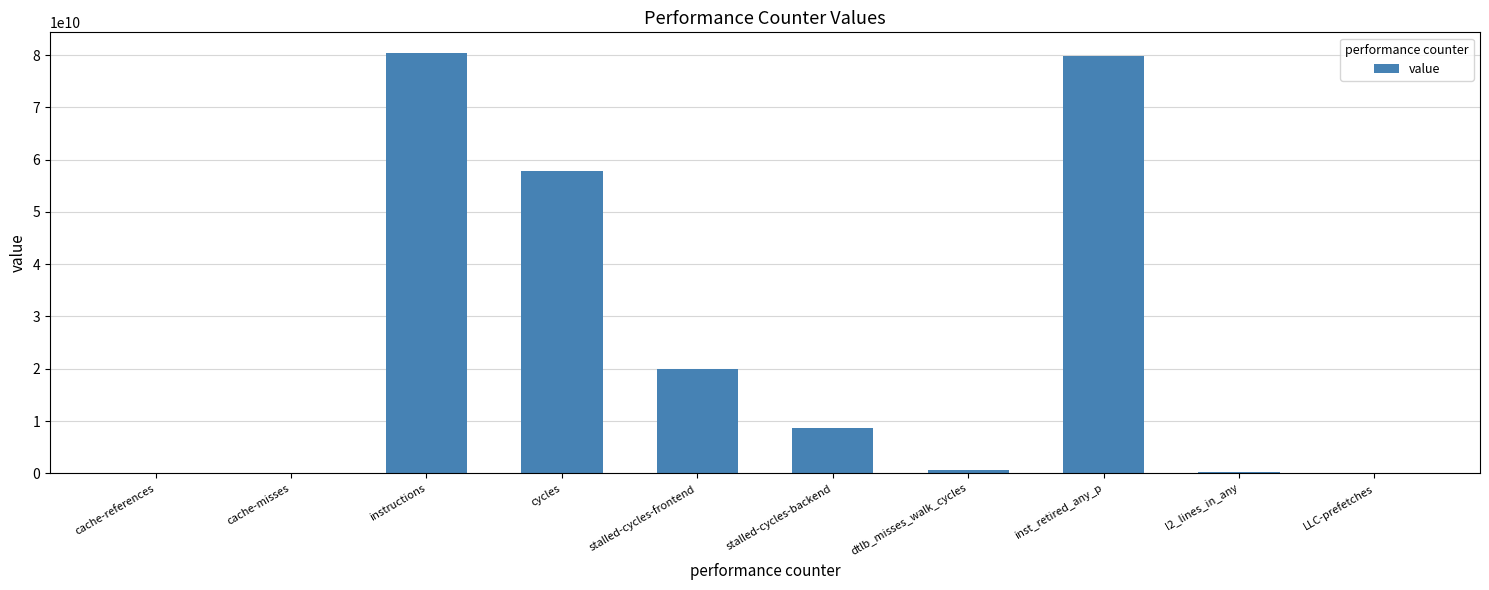

Read the value at LLC-prefetches.

58428882